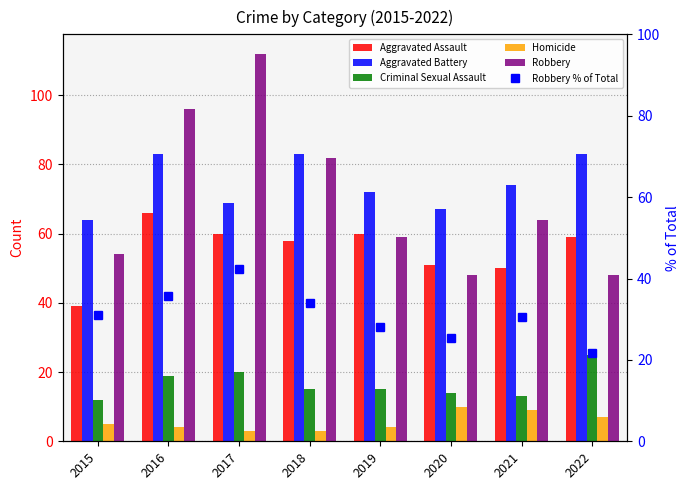

What is the total value across all series at 2022?

243.6